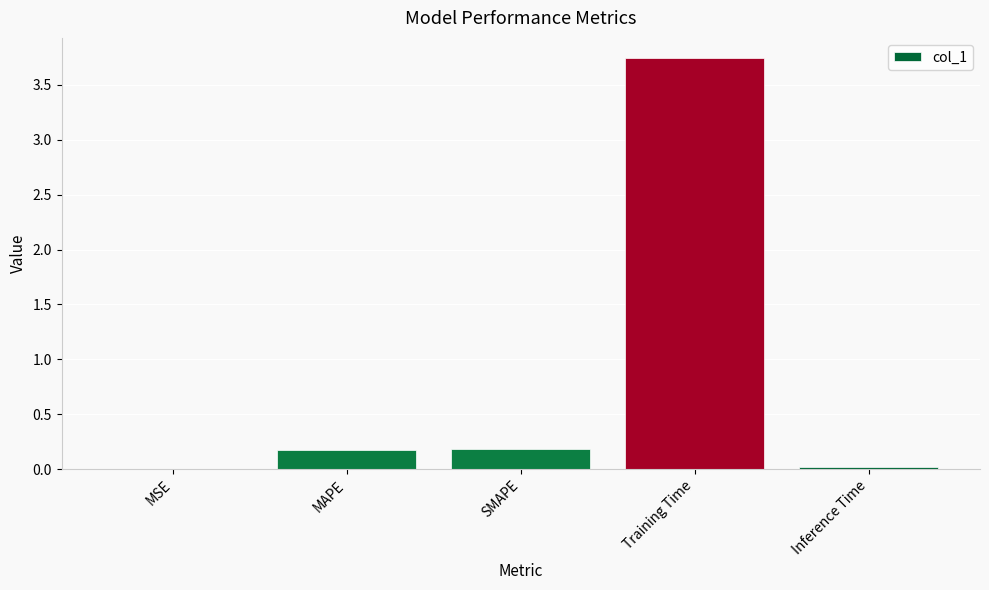

True or false: the data shows 0.0 at Inference Time.

True